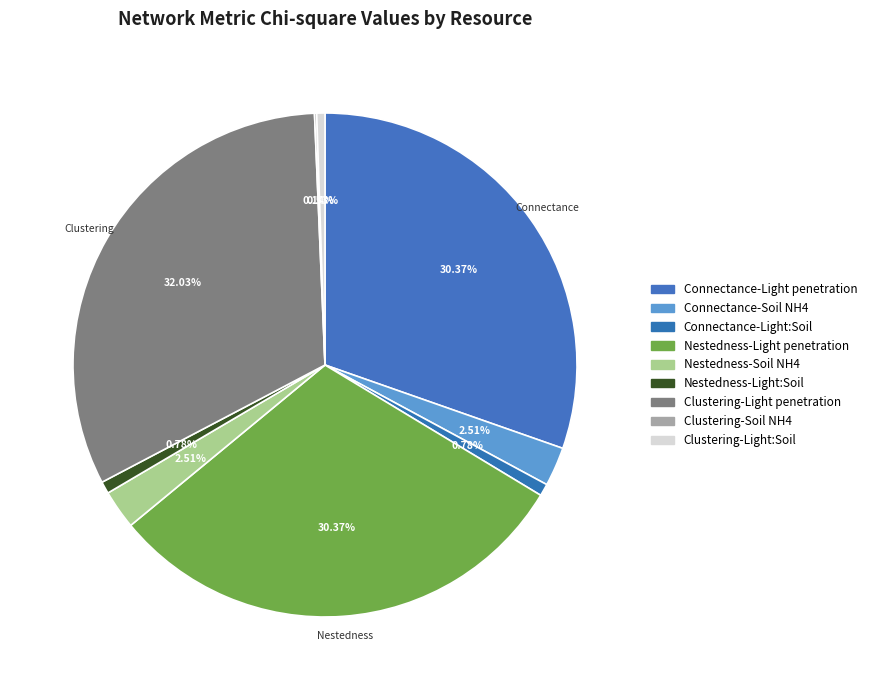

What percentage do Clustering-Light penetration and Connectance-Light penetration together represent?

62.4%